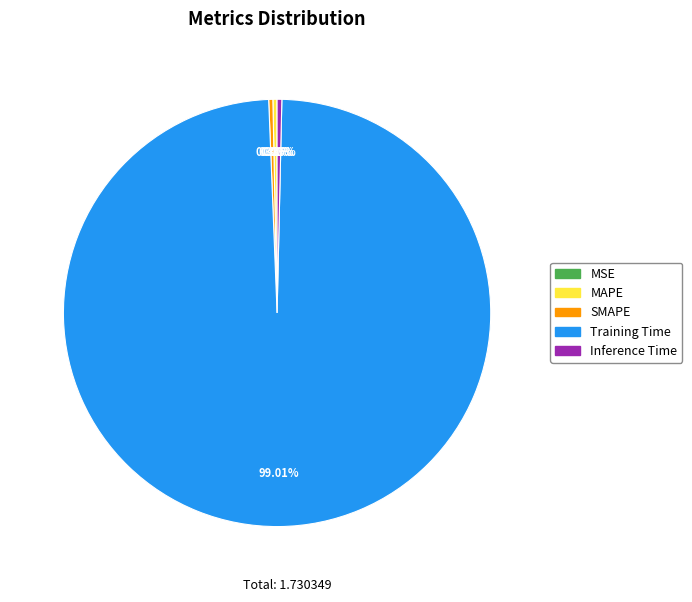

Does Training Time account for over 50% of the chart?

Yes